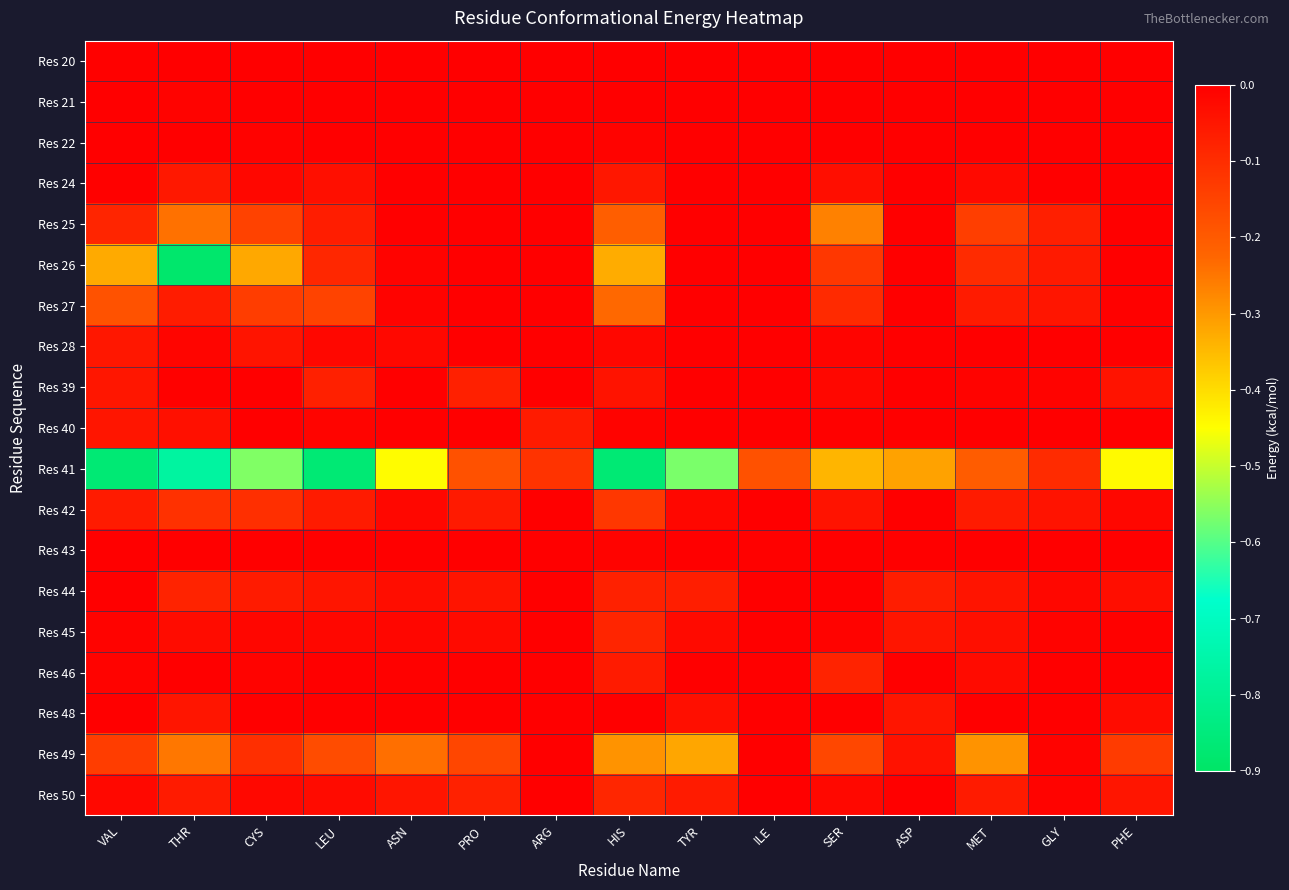

What is the difference between the highest and lowest values at ASP?

0.3